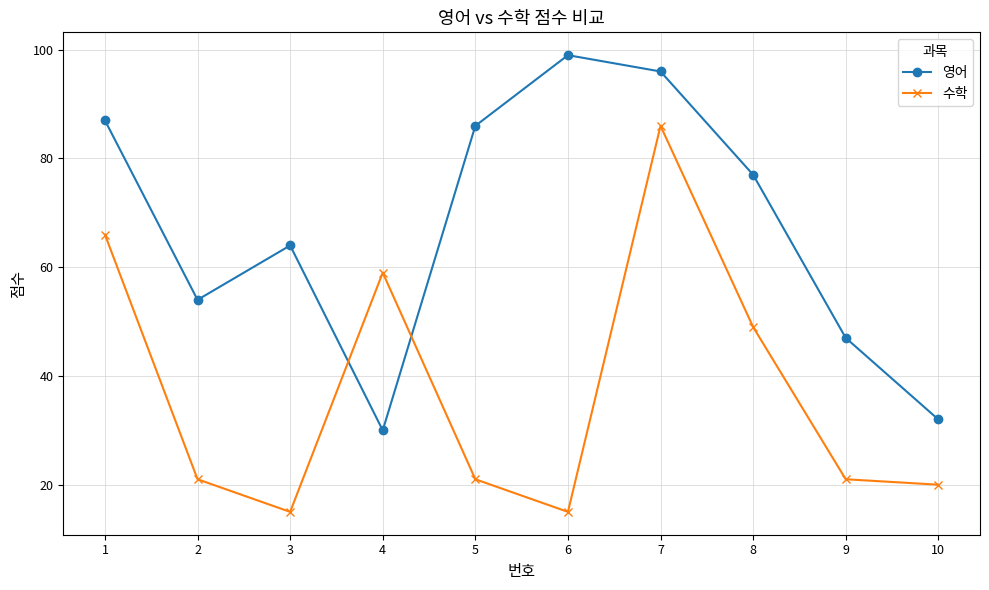

The value of 영어 at 8 is 77. True or false?

True